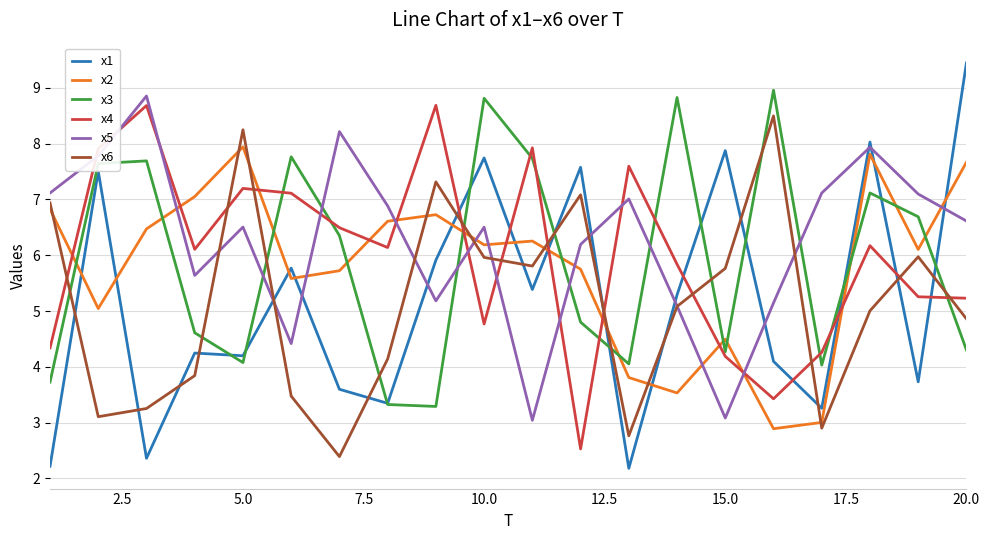

True or false: x2 and x1 intersect in this chart.

True